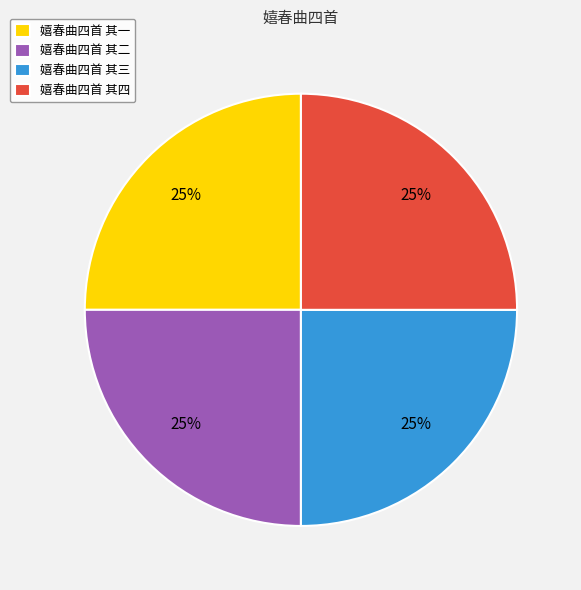

To the nearest percent, what is the combined percentage of 嬉春曲四首 其二 and 嬉春曲四首 其一?

50%